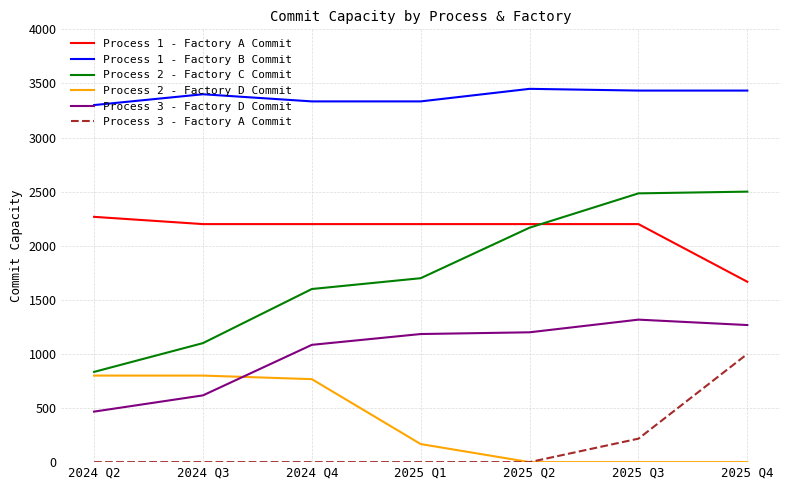

How many values in the Process 2 - Factory C Commit series are below 1700?

3